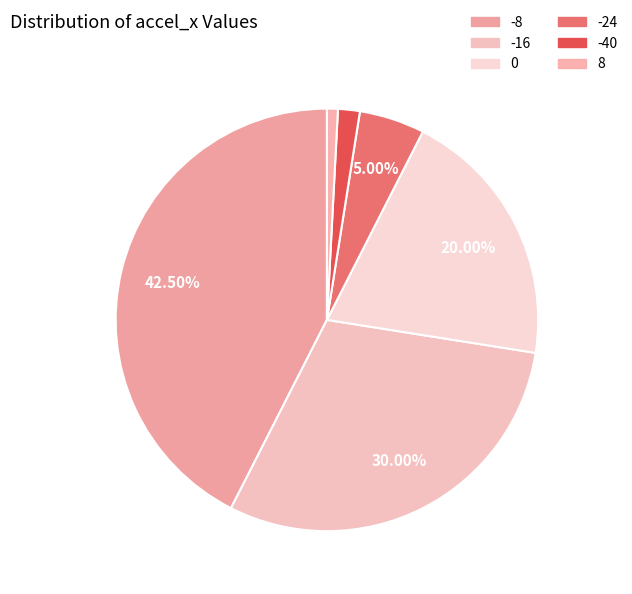

To the nearest percent, what portion does -16 represent?

30%